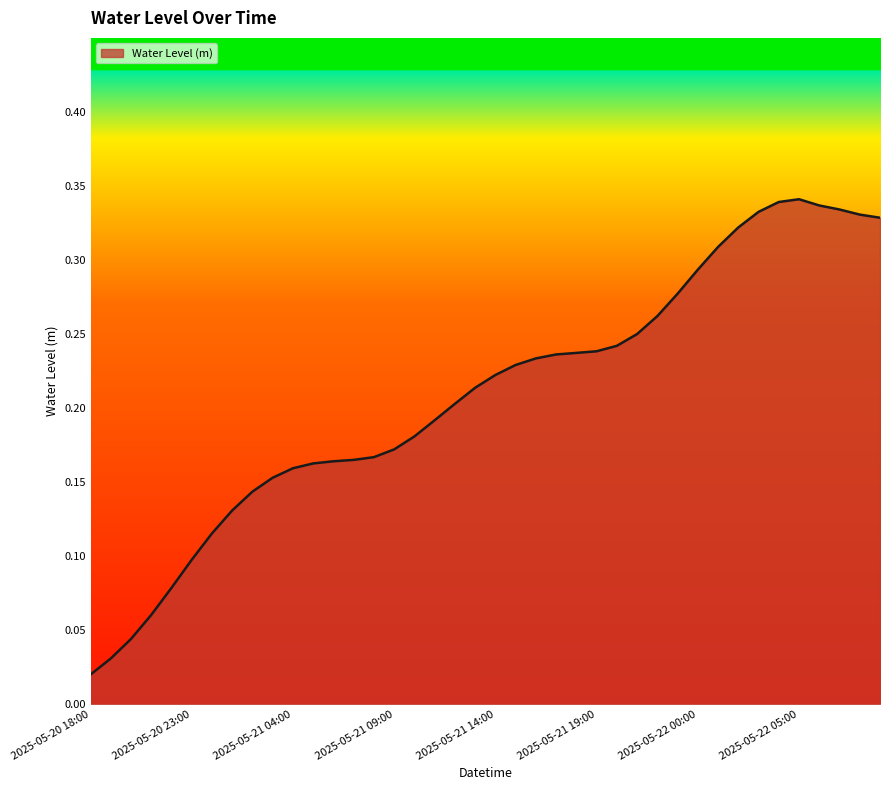

Does the chart have visible grid lines?

No